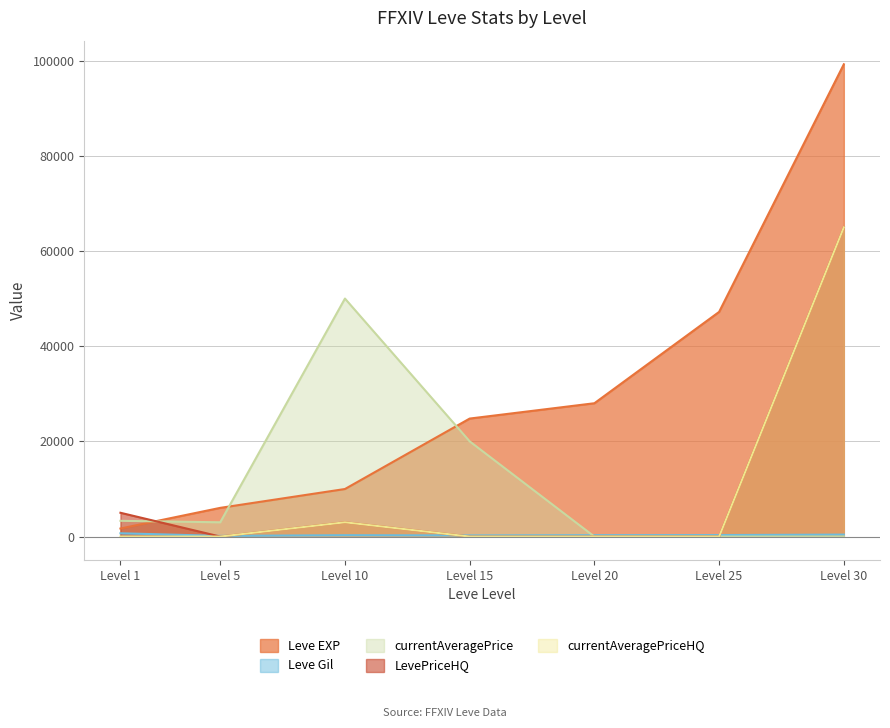

What is the spread (max minus min) of values at Level 15?

24790